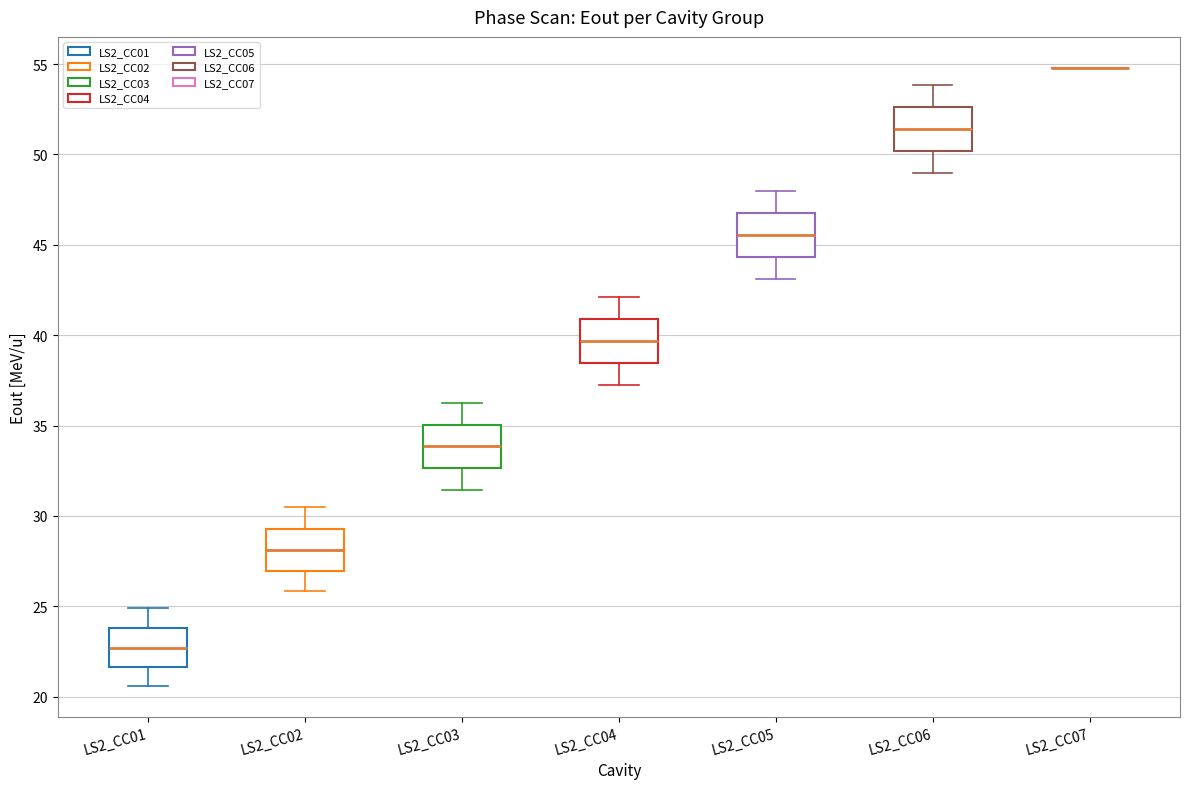

Reading left to right, read every box against the y-axis: the position of its median line, the range the box covers, and the ends of its whiskers. The values are not printed on the chart, so give them approximately, as read against the axis.

LS2_CC01: median 22.5, box 21.5 to 24.0, whiskers 20.5 to 25.0
LS2_CC02: median 28.0, box 27.0 to 29.5, whiskers 26.0 to 30.5
LS2_CC03: median 34.0, box 32.5 to 35.0, whiskers 31.5 to 36.5
LS2_CC04: median 39.5, box 38.5 to 41.0, whiskers 37.0 to 42.0
LS2_CC05: median 45.5, box 44.5 to 47.0, whiskers 43.0 to 48.0
LS2_CC06: median 51.5, box 50.0 to 52.5, whiskers 49.0 to 54.0
LS2_CC07: box collapsed to a line at 55.0, whiskers 55.0 to 55.0